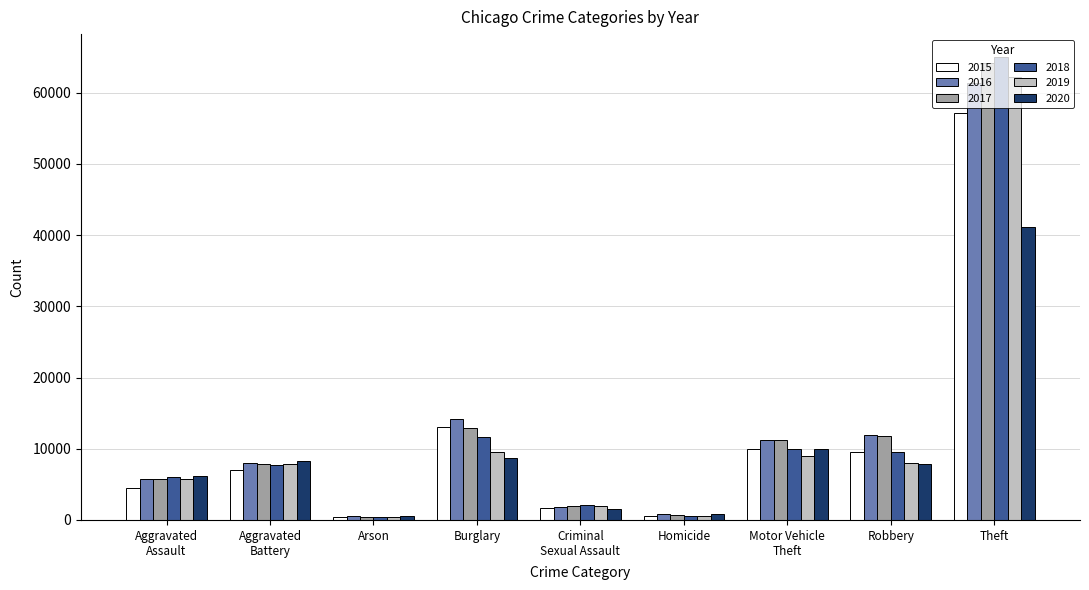

What is the label of the 7th bar from the left?

Motor Vehicle
Theft